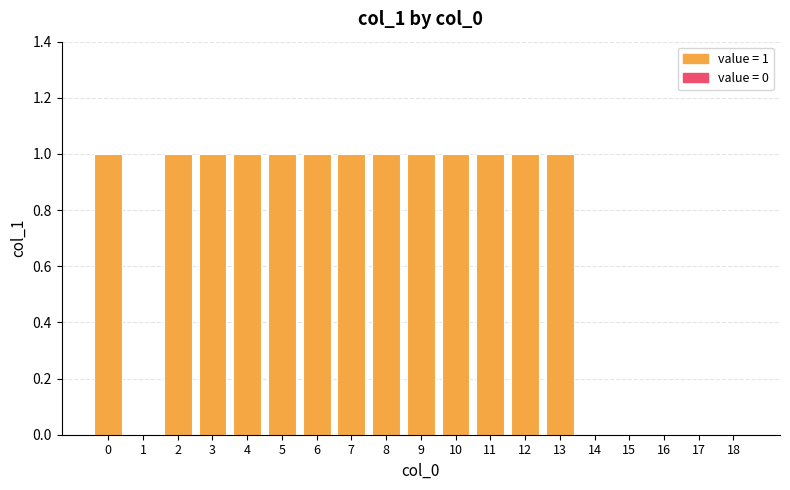

The value at 6 is 1. True or false?

True